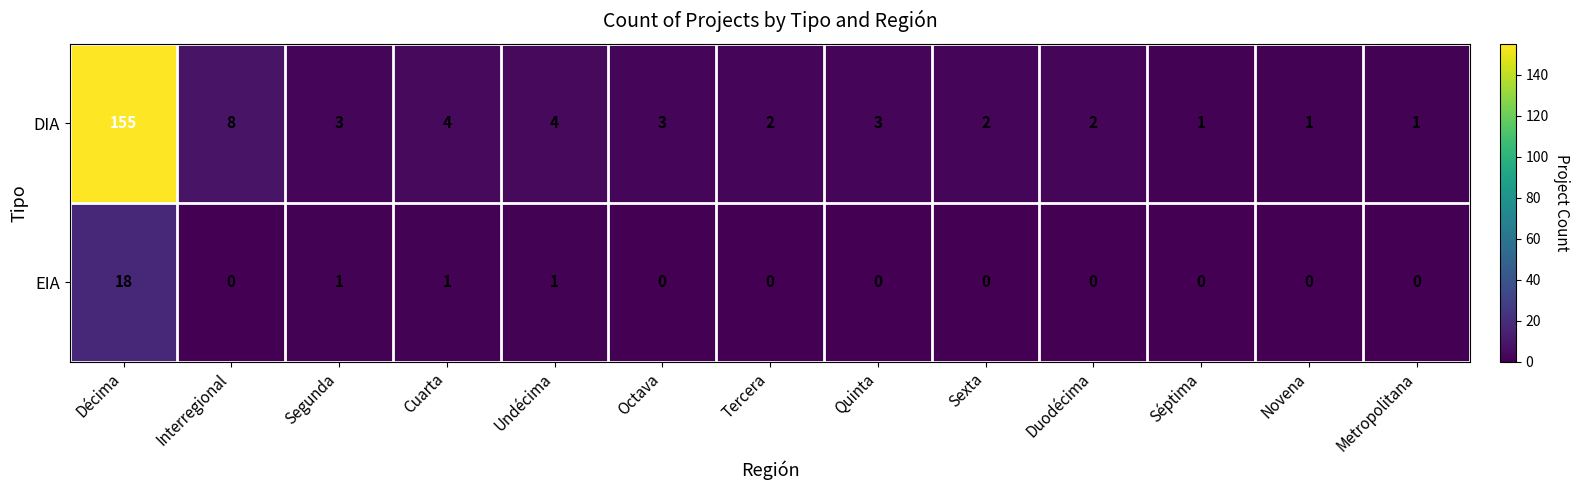

Is it true that DIA equals 1 at Metropolitana?

True